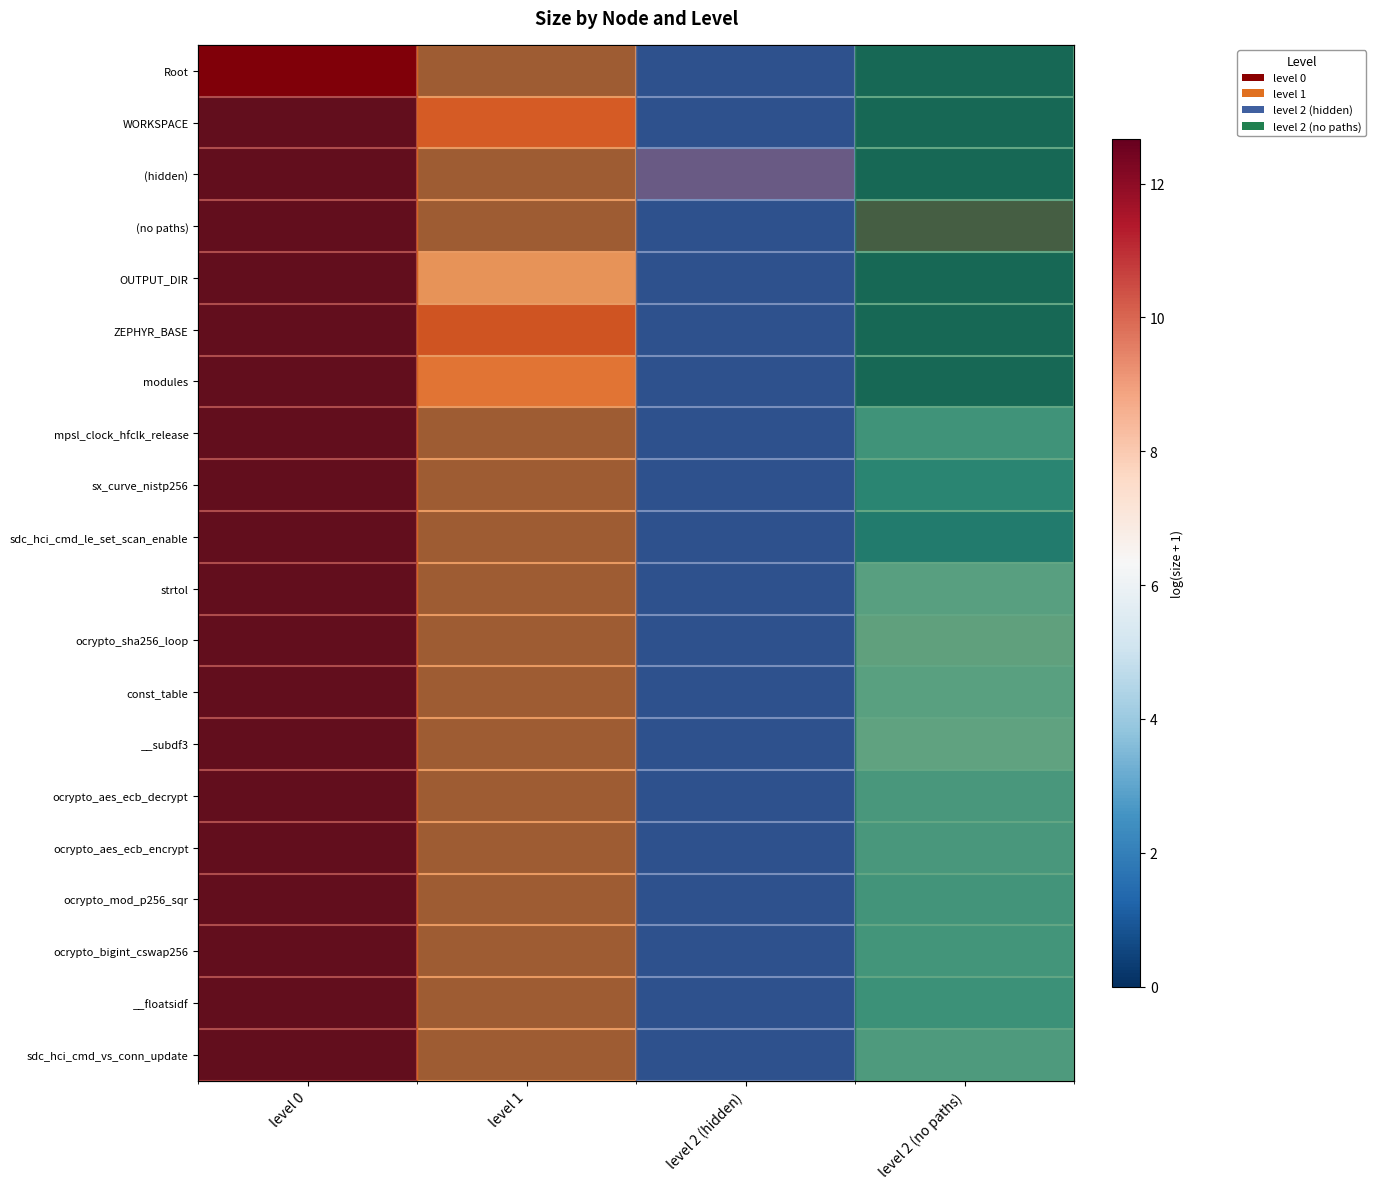

Count the number of categories in the chart.

4